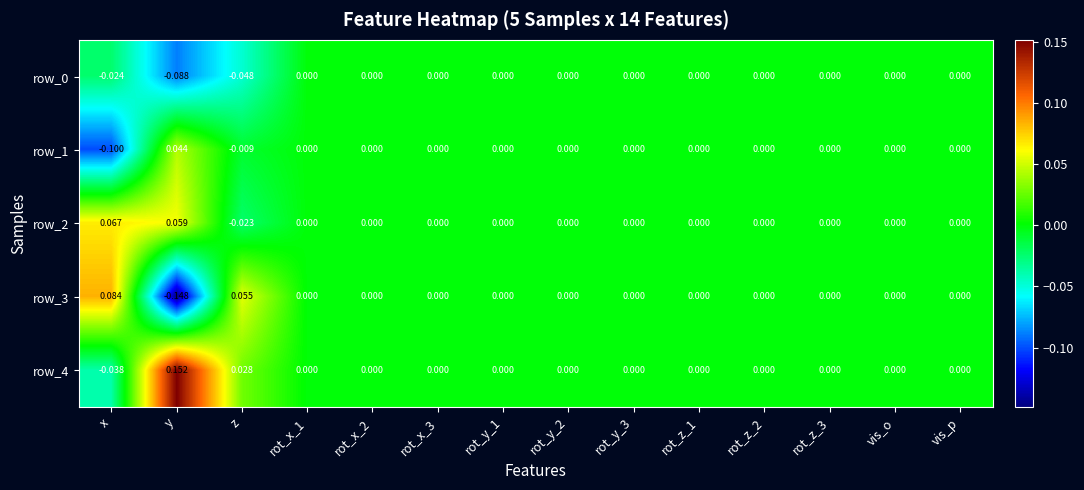

Is the value of row_1 at rot_x_1 greater than the value of row_2 at z?

Yes